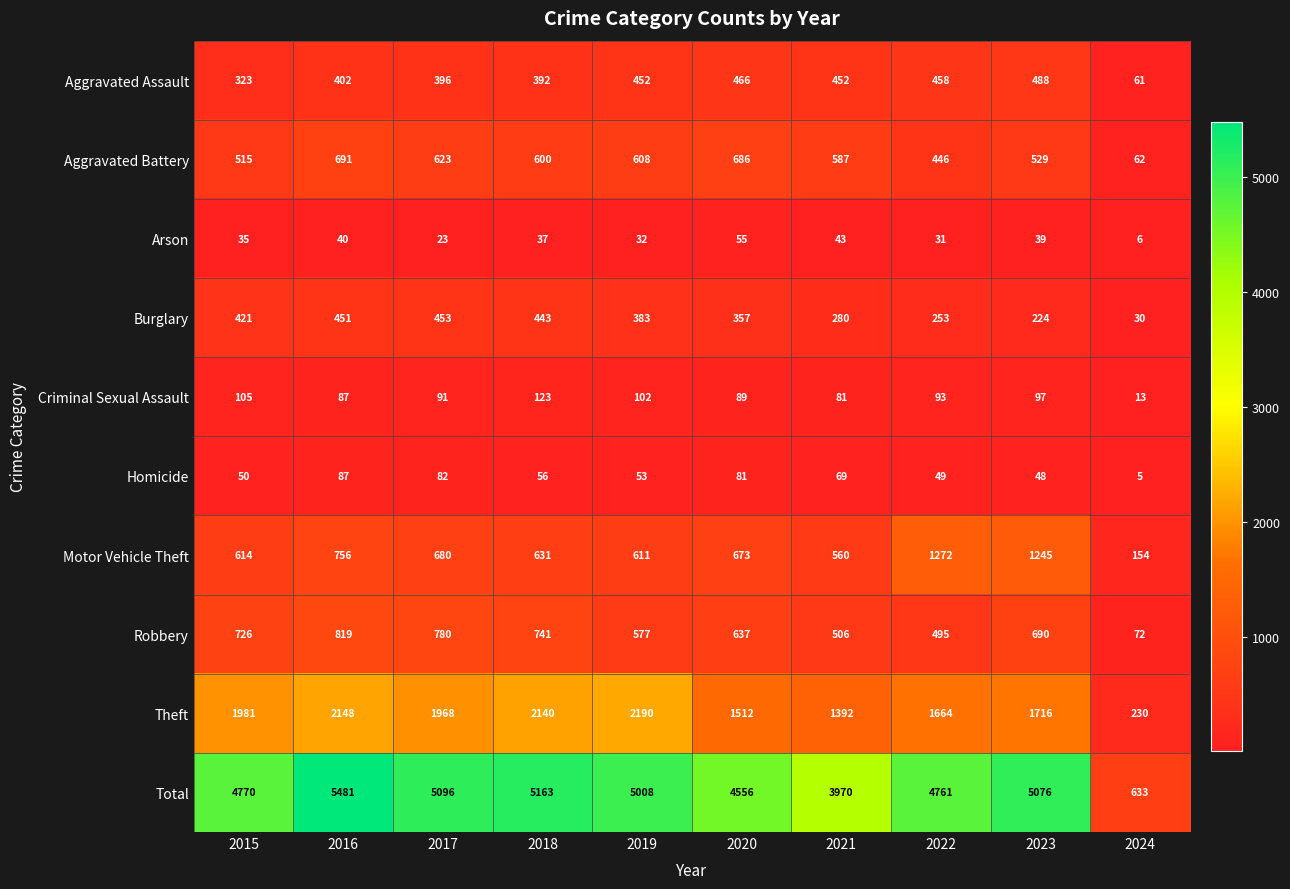

Count the number of categories in the chart.

10